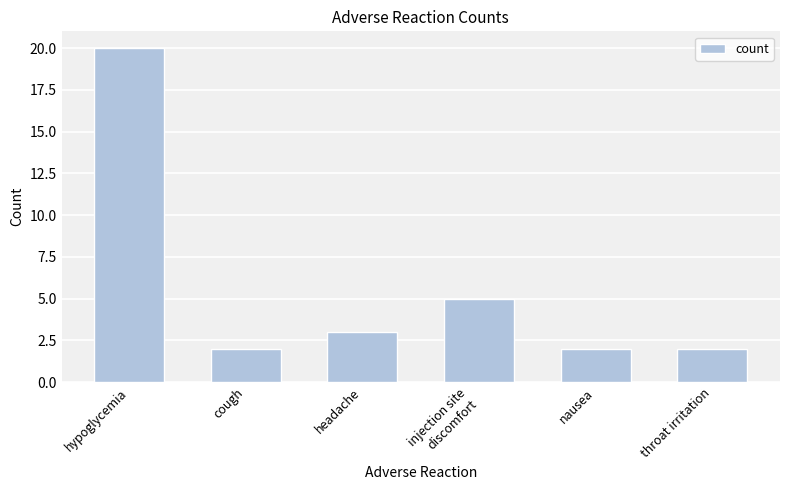

What is the sum of all values?

34